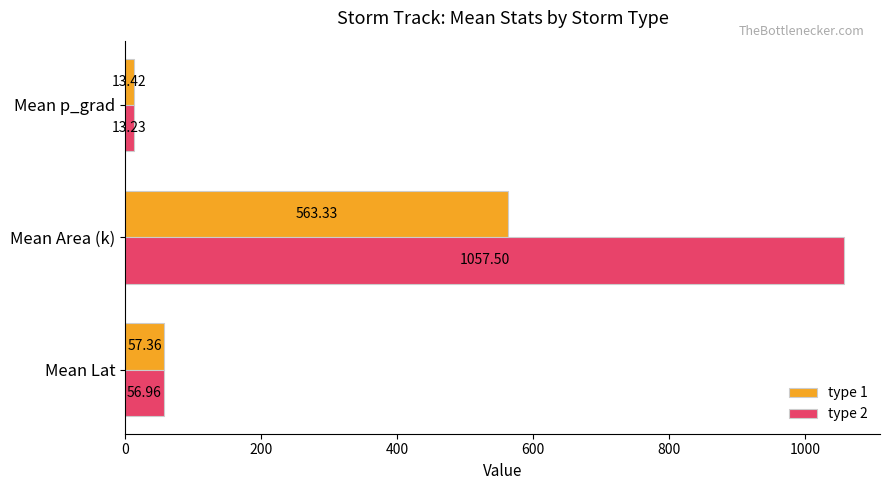

Which series has the widest spread of values?

type 2